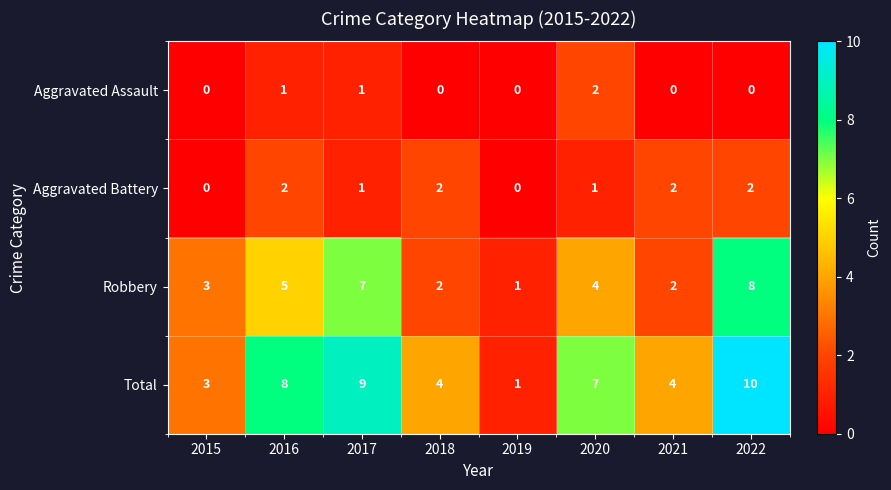

Count the number of data series in this chart.

4